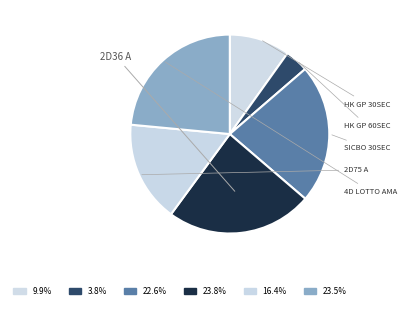

To the nearest percent, what is the difference between the largest and smallest slice percentages?

20%